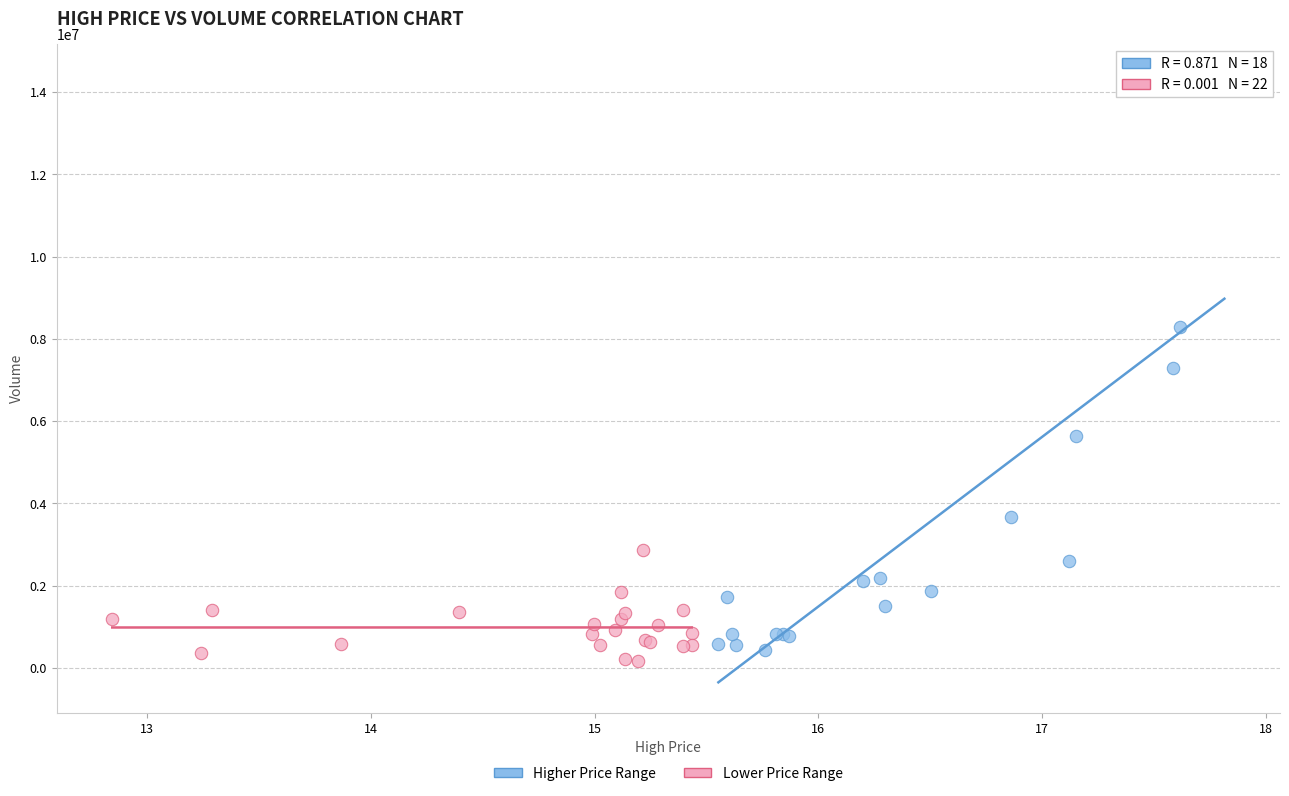

Which series contains the highest Y value?

Higher Price Range